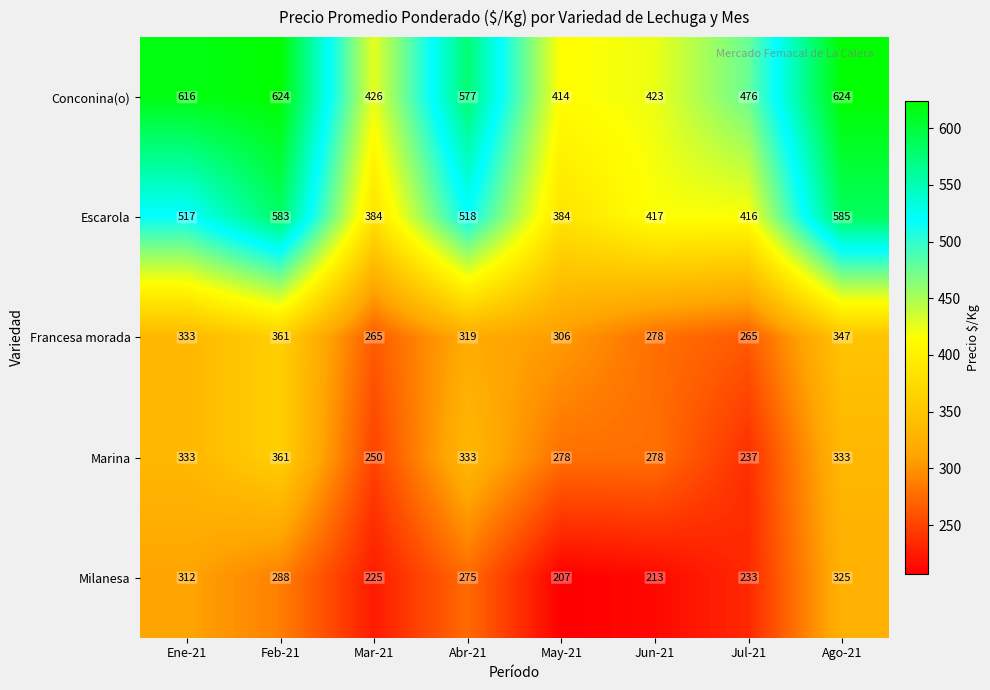

At how many categories does at least one series exceed 589?

3